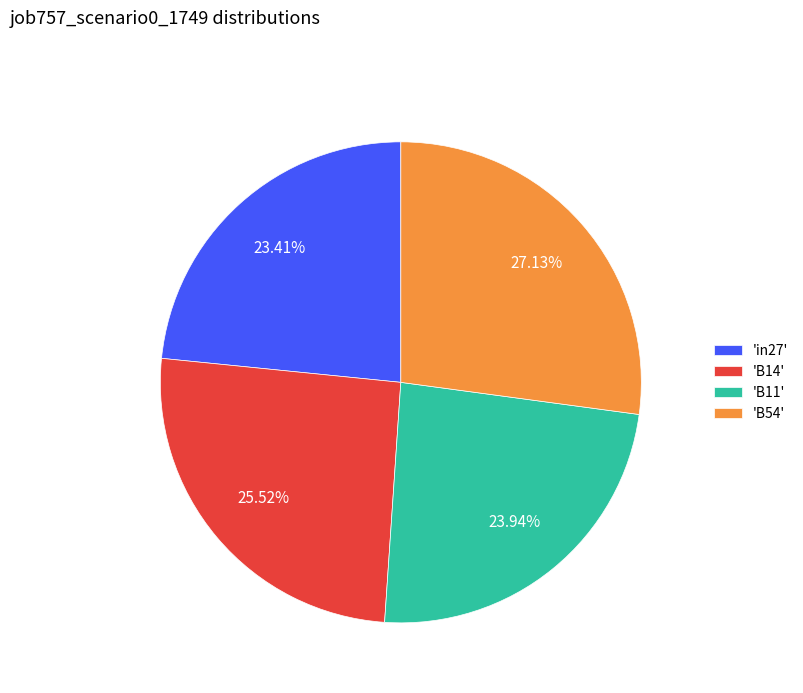

Between 'B54' and 'B14', which is larger?

'B54'